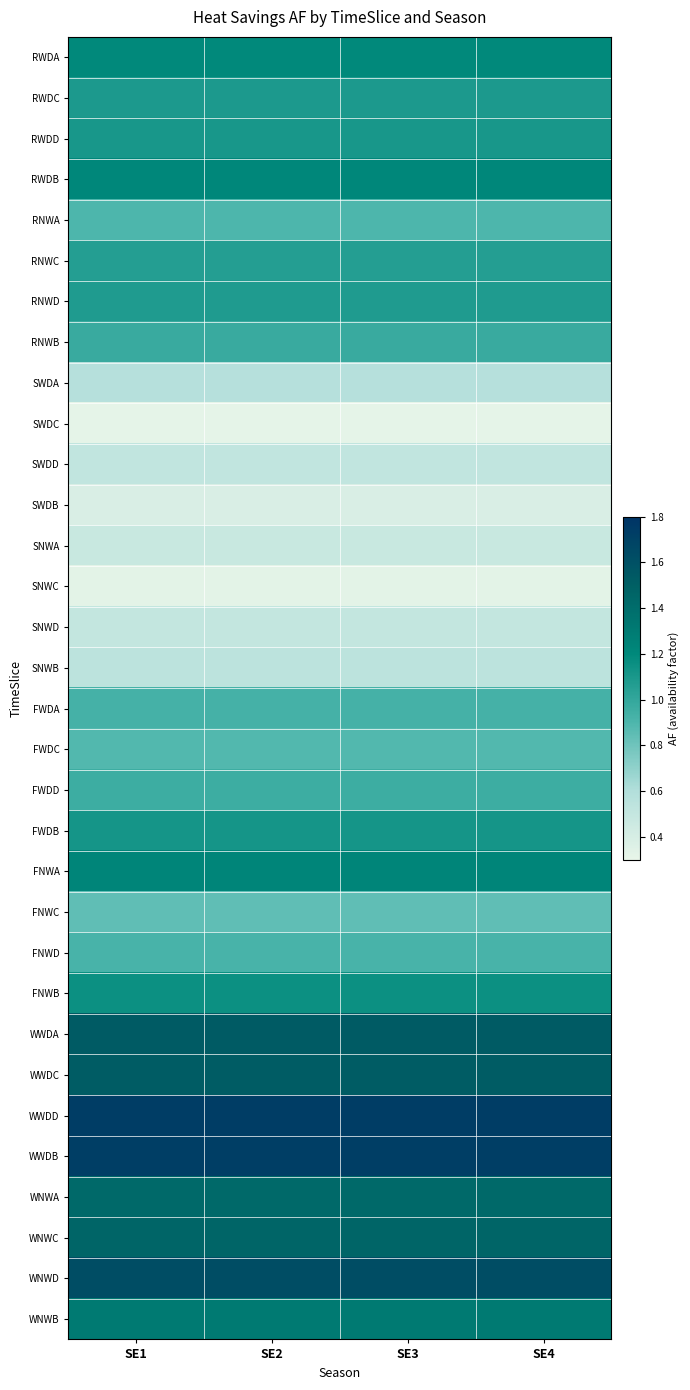

List the series in order of their peak value, highest first.

WWDD, WWDB, WNWD, WWDA, WWDC, WNWC, WNWA, WNWB, FNWA, RWDB, RWDA, FNWB, FWDB, RWDD, RWDC, RNWD, RNWC, RNWB, FWDD, FWDA, FNWD, RNWA, FWDC, FNWC, SWDA, SNWB, SWDD, SNWD, SNWA, SWDB, SNWC, SWDC